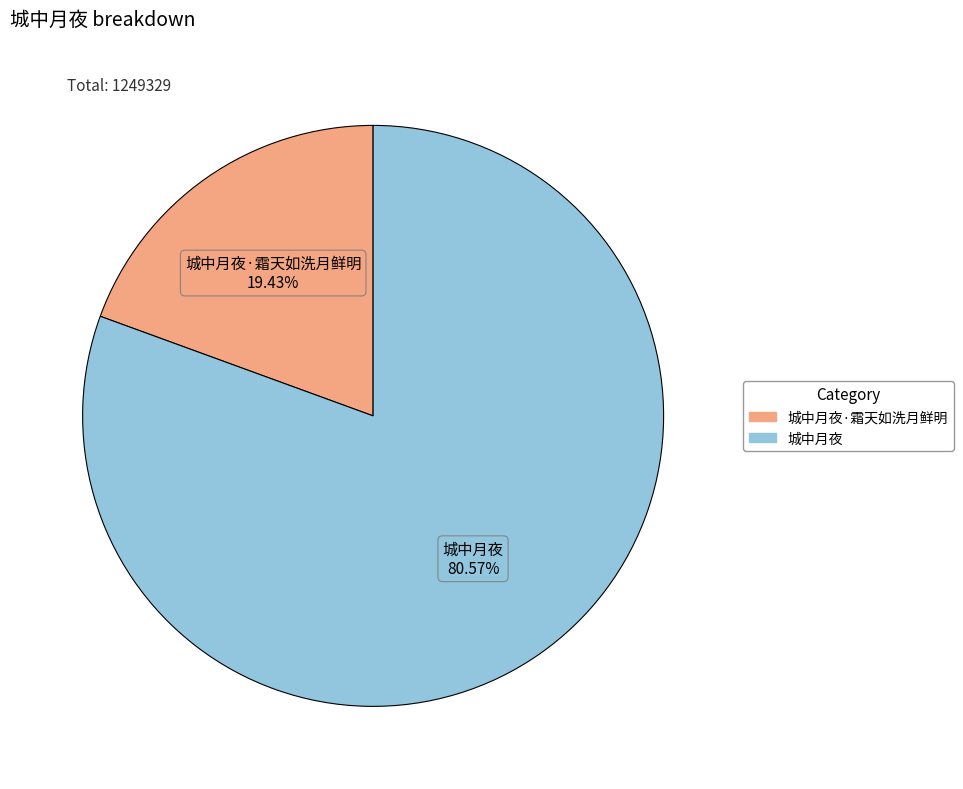

Is there a majority slice in this chart?

Yes